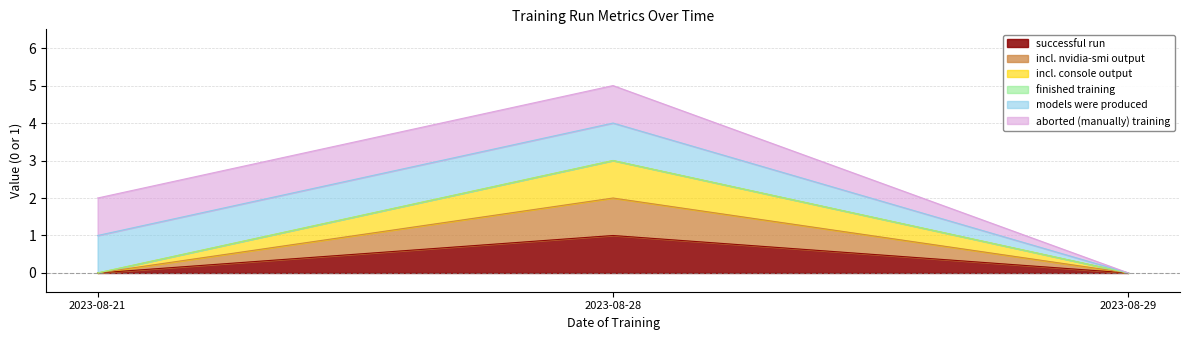

Does the chart have visible grid lines?

Yes